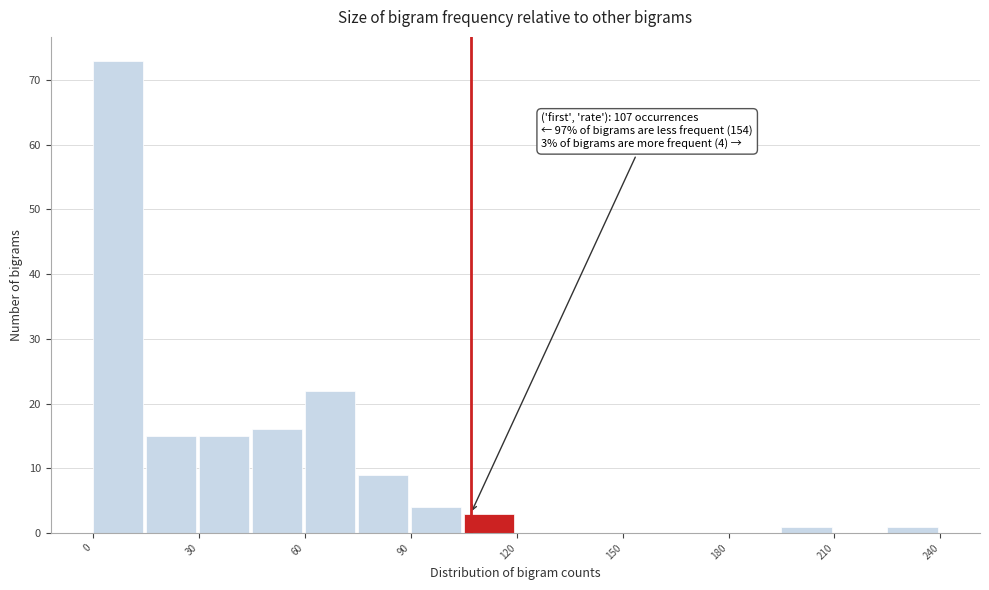

Around what value on the x-axis is the tallest bar? Give the approximate position of its centre, as read against the axis.

5